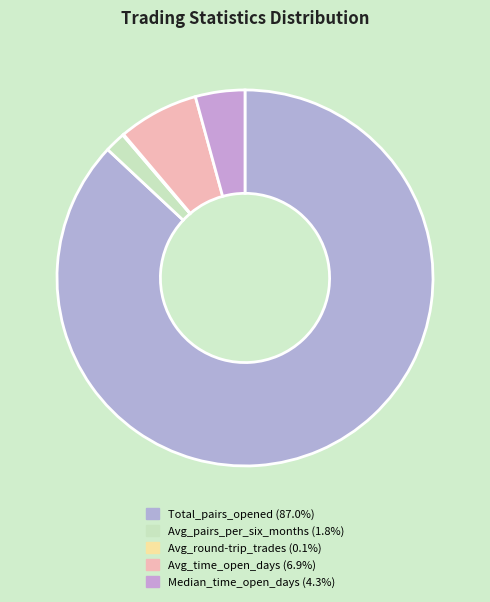

Is it true that Avg_round-trip_trades is 1% of the pie?

False